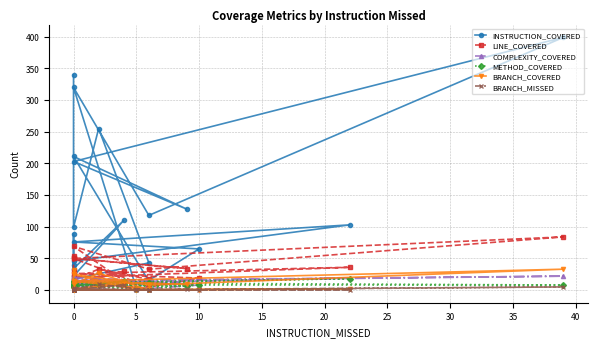

What is the difference between the second highest and minimum values in the LINE_COVERED series?

68